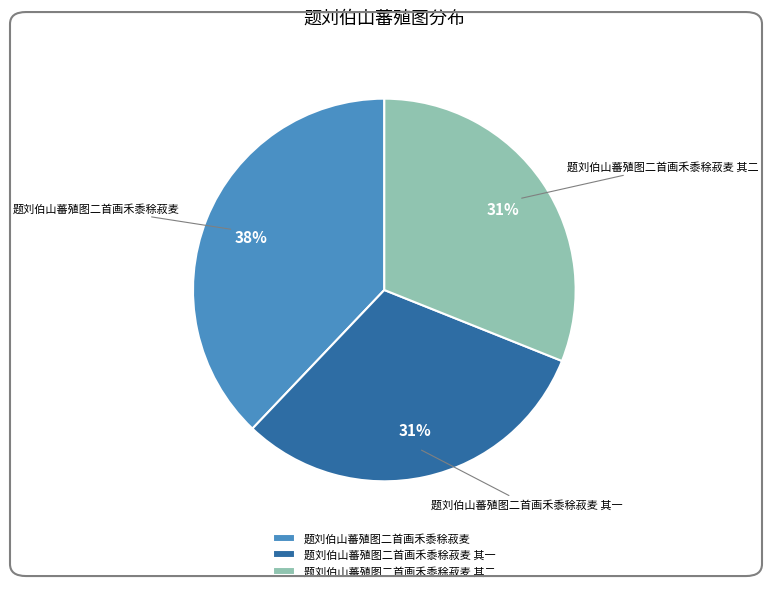

True or false: 题刘伯山蕃殖图二首画禾黍稌菽麦 其一 accounts for 39% of the total.

False